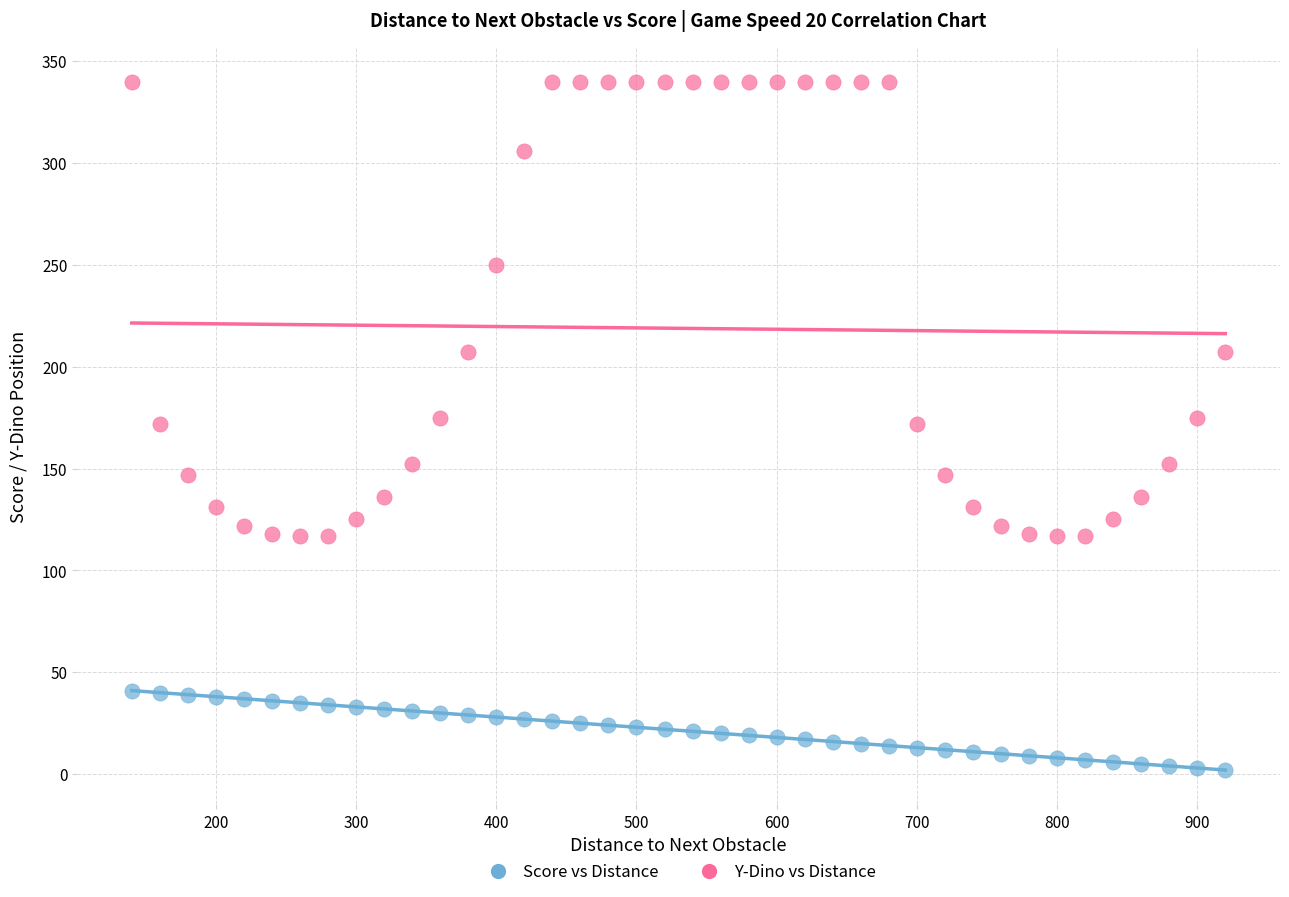

What is the X range (max minus min) for the scatter plot?

780